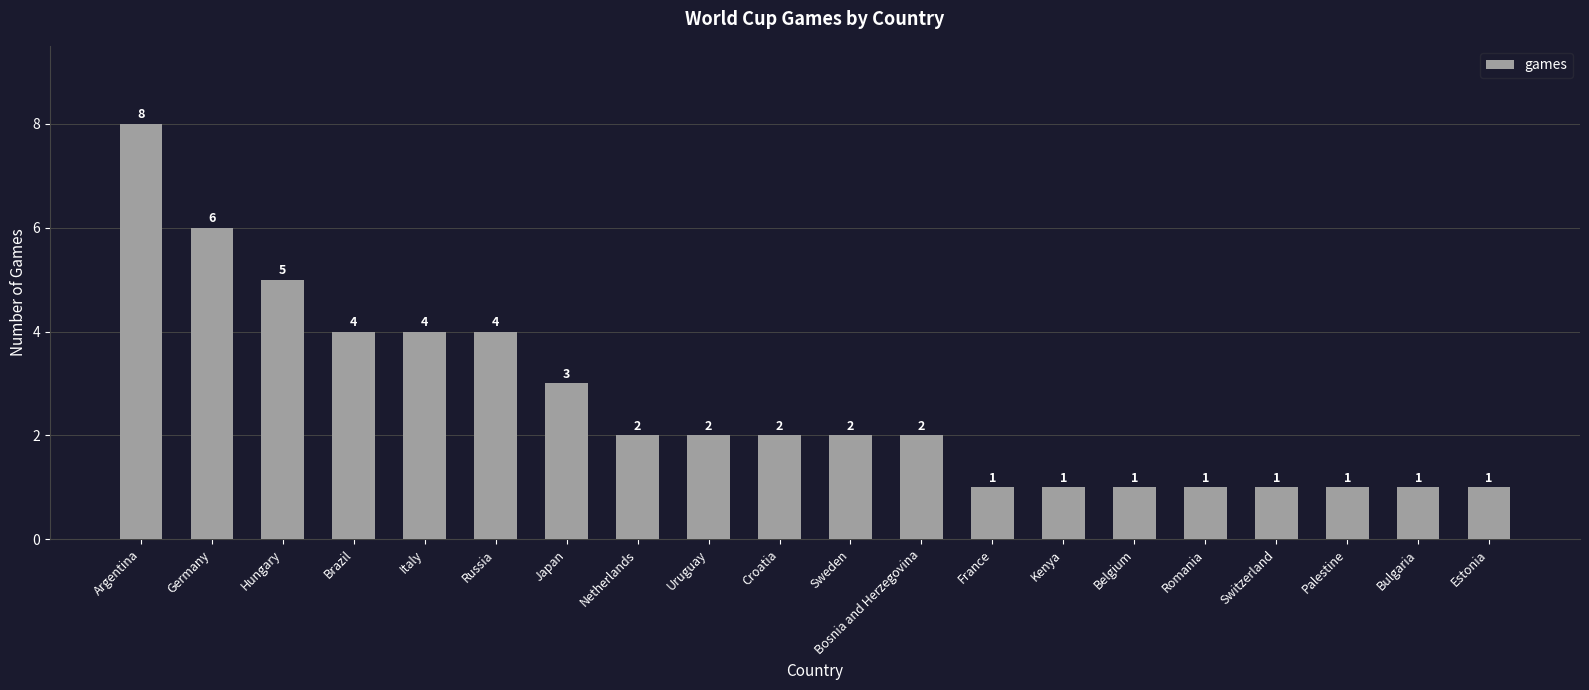

Which category has the highest value across all series?

Argentina